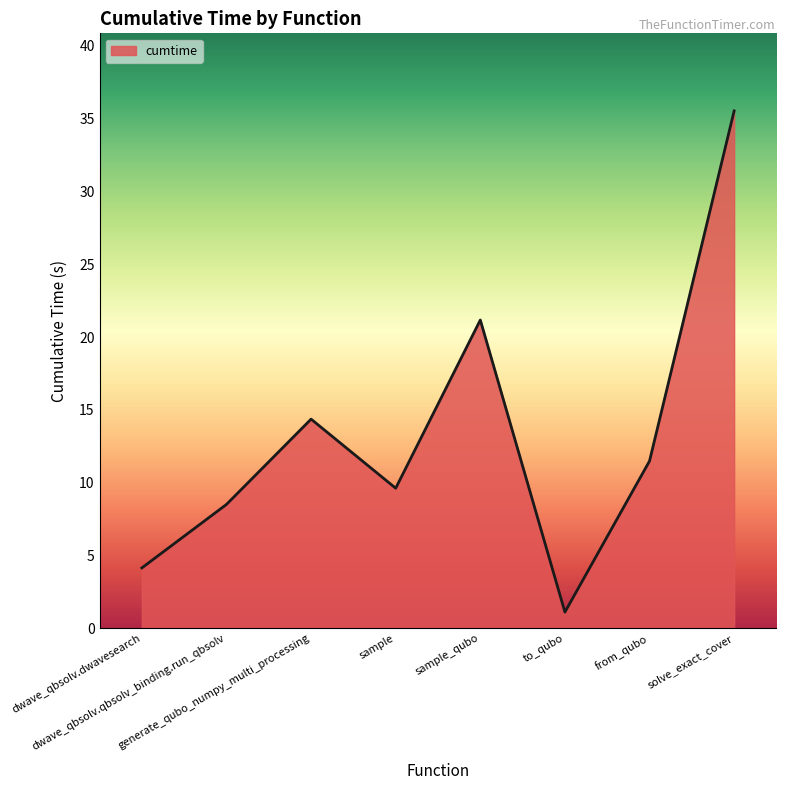

Is it true that the value at generate_qubo_numpy_multi_processing is 14.4?

True